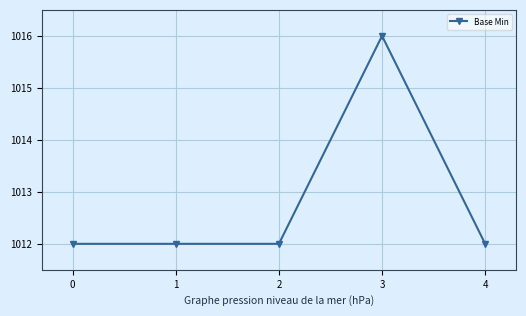

Between 2 and 3, which is larger?

3